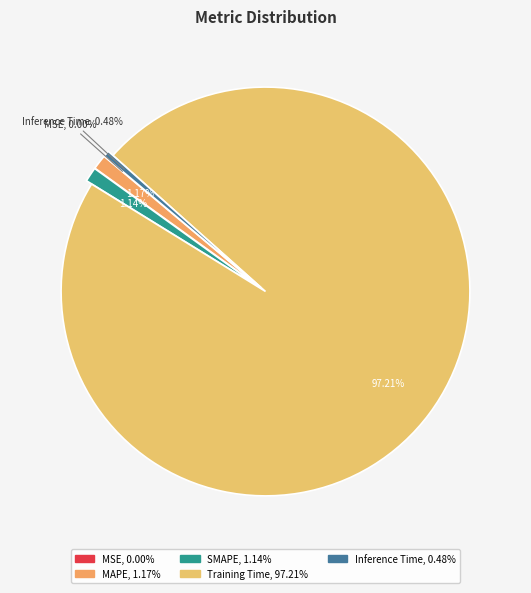

Is the sum of MAPE and Inference Time greater than half?

No